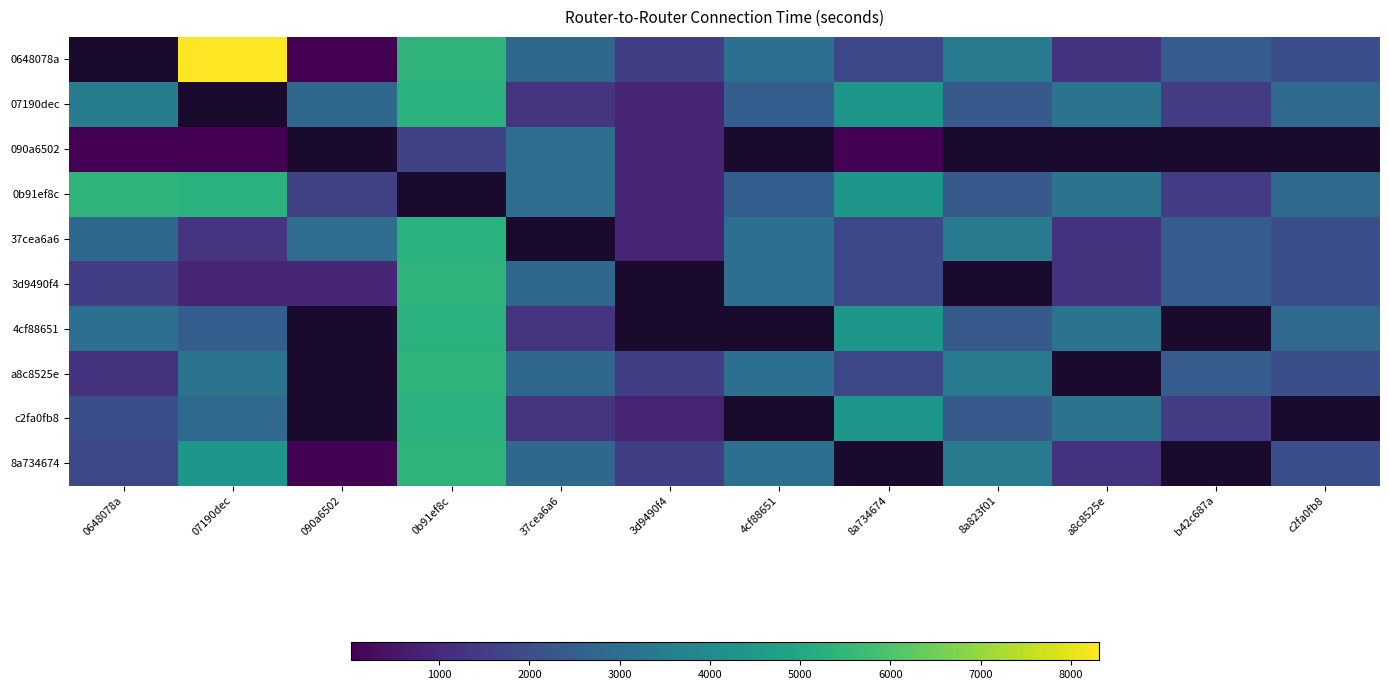

Which category has the lowest value across all series?

090a6502